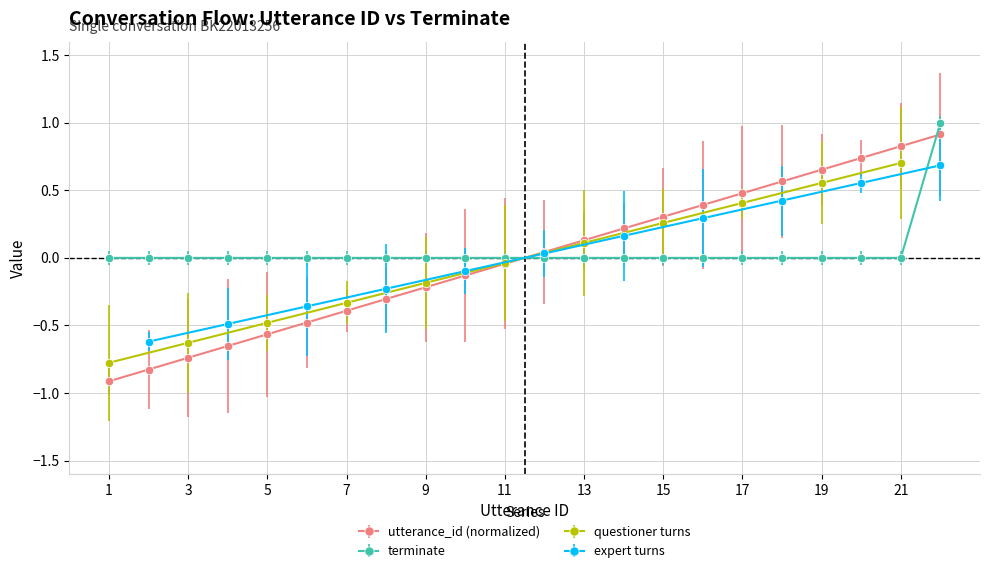

Which series changed the most between 6 and 14?

utterance_id